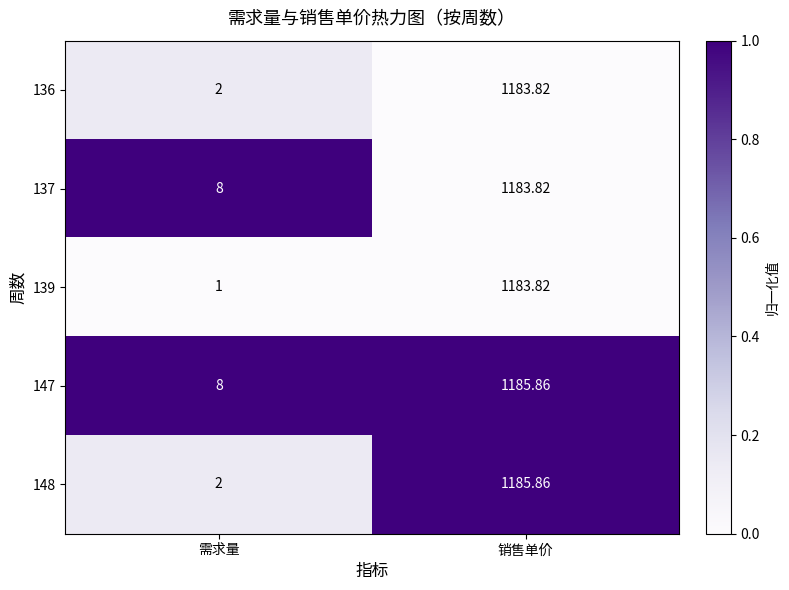

Which series changed the most between 需求量 and 销售单价?

148